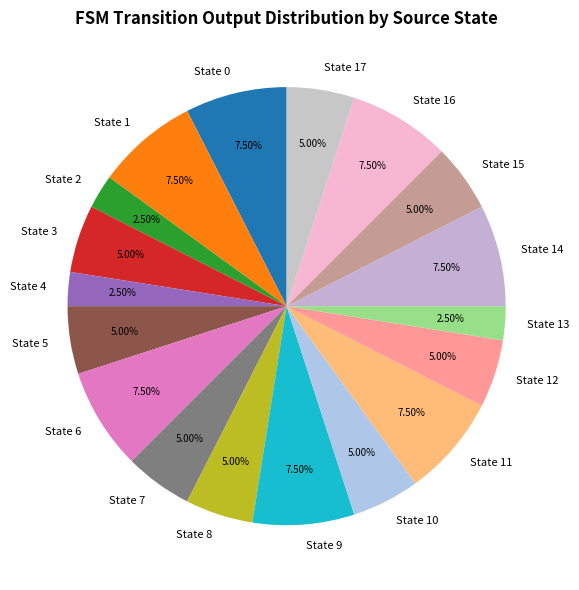

Is the sum of State 6 and State 12 greater than half?

No